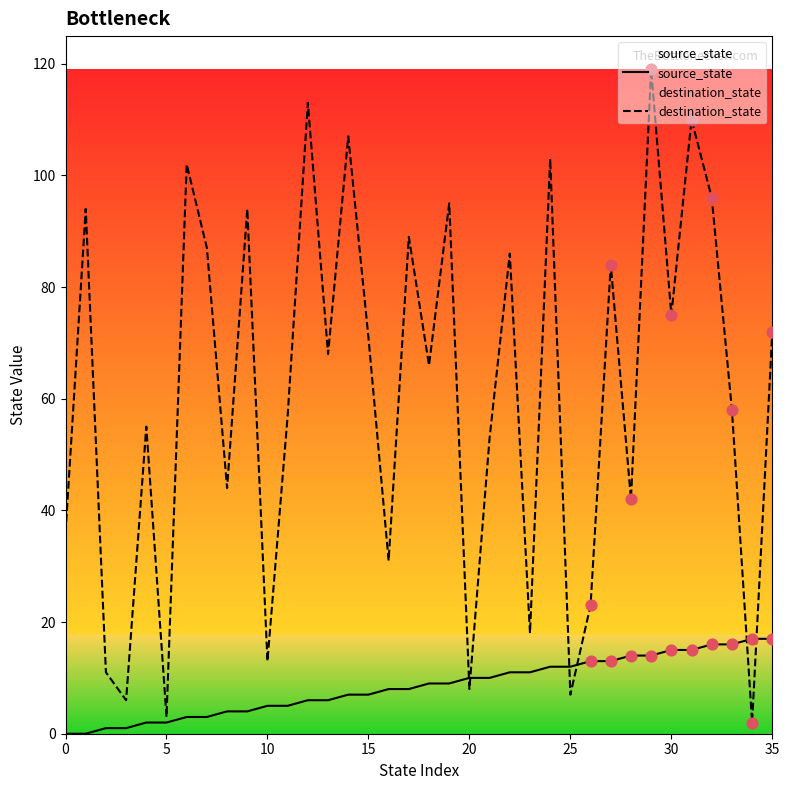

At which category is the sum across all series the highest?

29